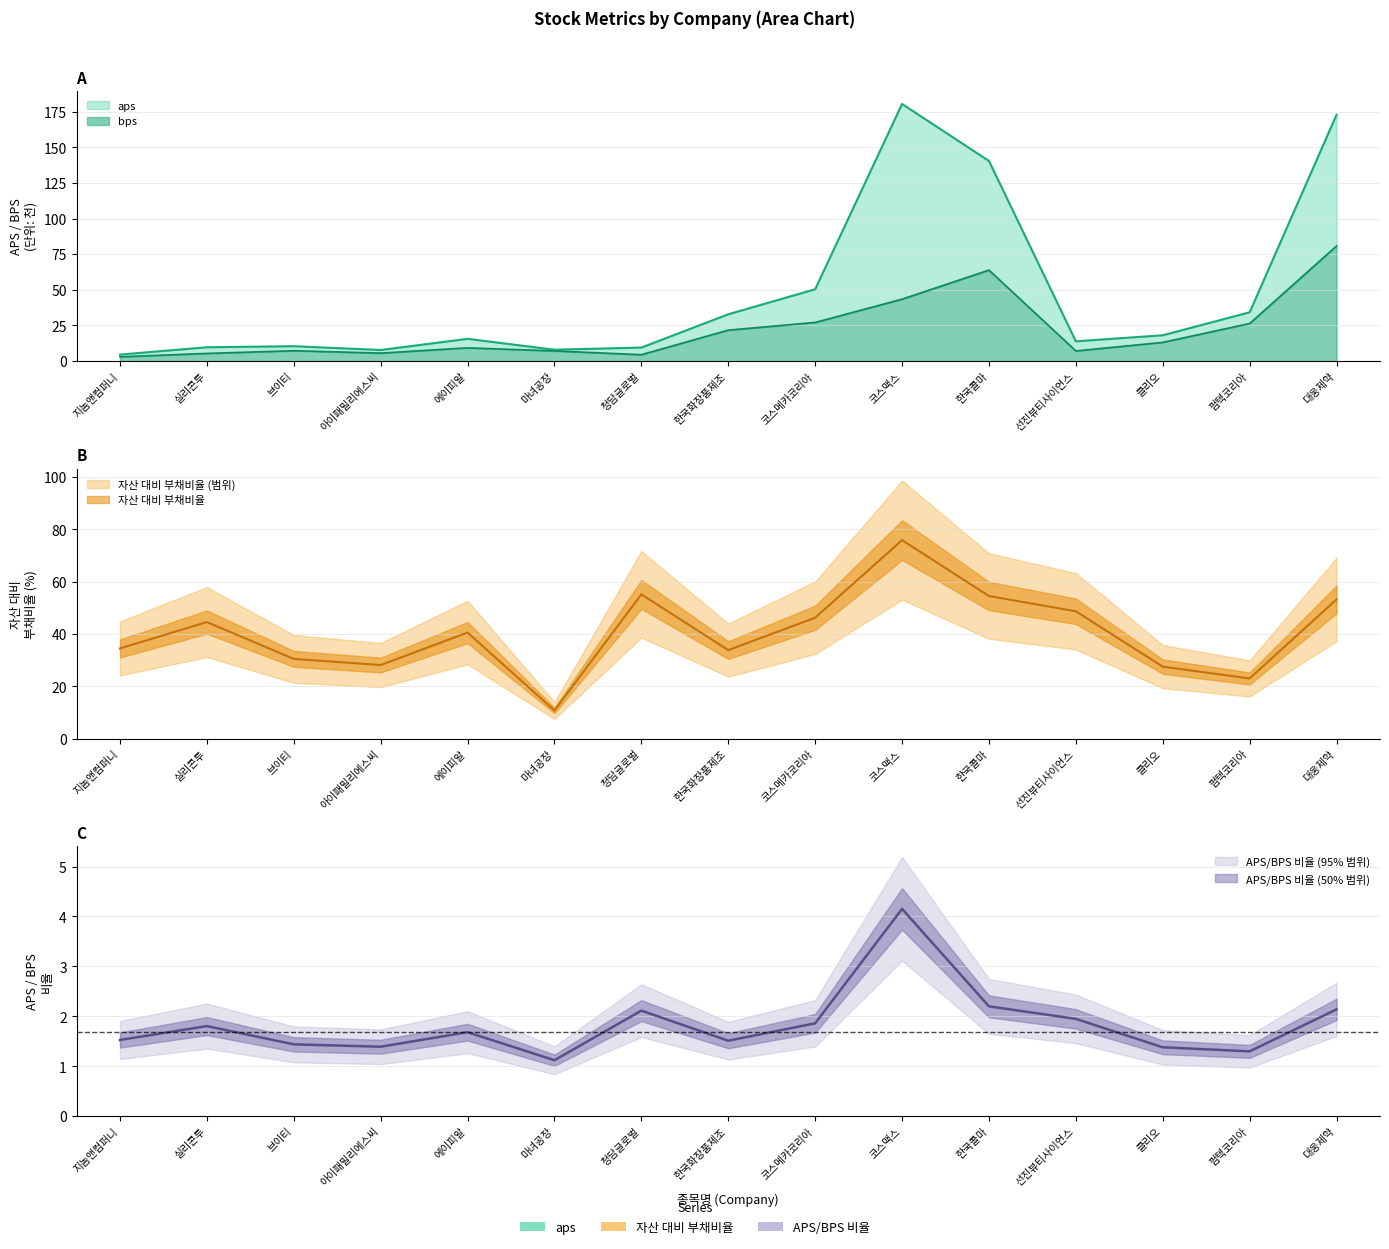

At which category is the sum across all series the highest?

대웅제약